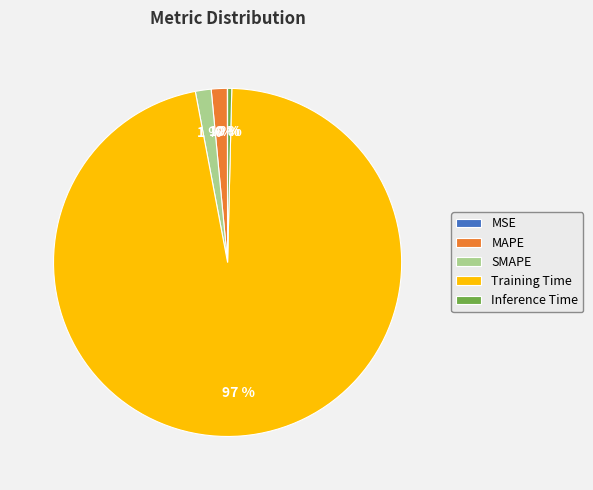

Which slice is the largest?

Training Time